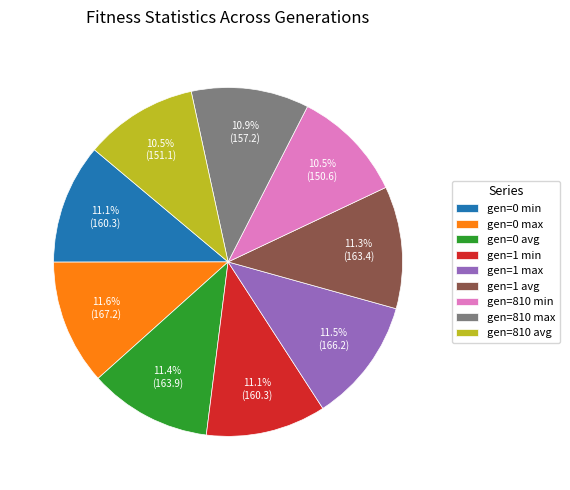

What portion of the pie excludes gen=810 max?

89.1%